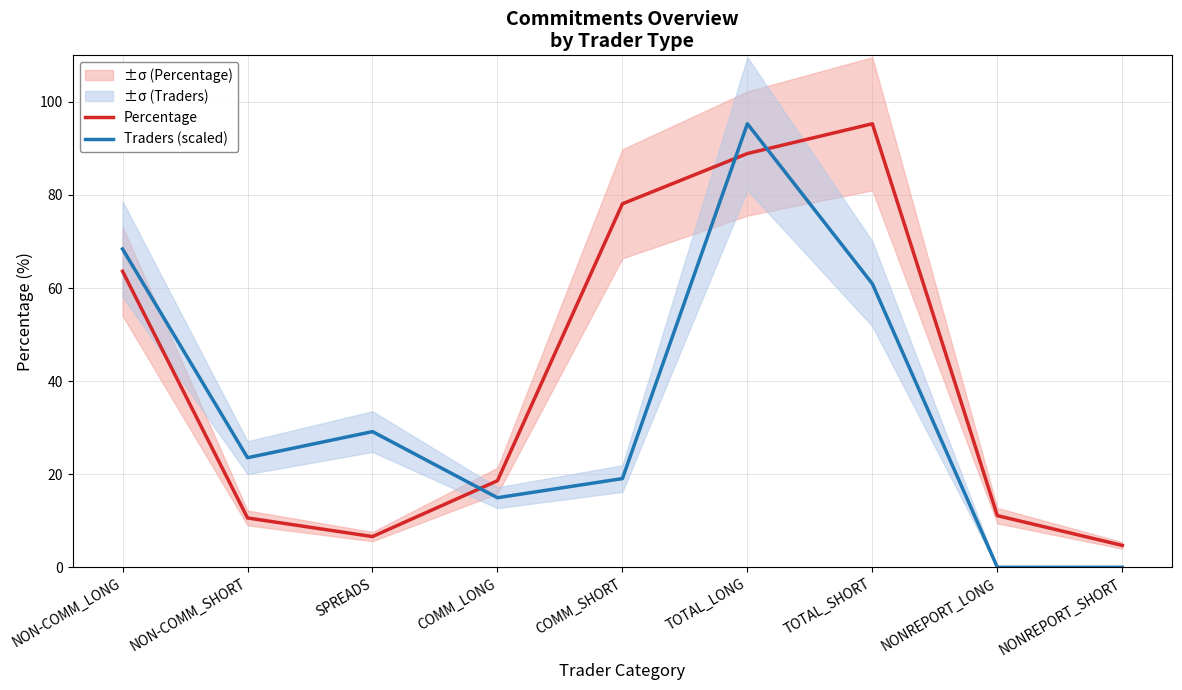

What is the greatest value displayed?

95.3